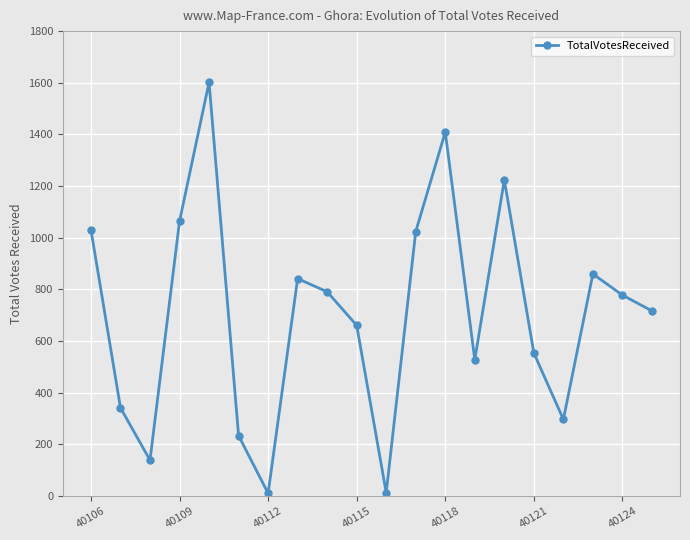

Does the chart have visible grid lines?

Yes